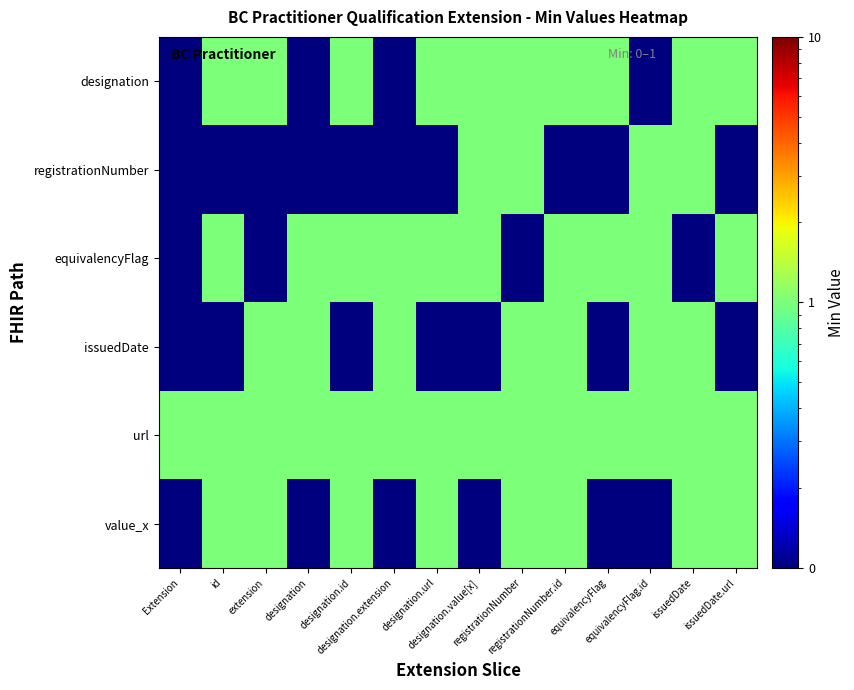

What is the greatest value displayed?

1.0